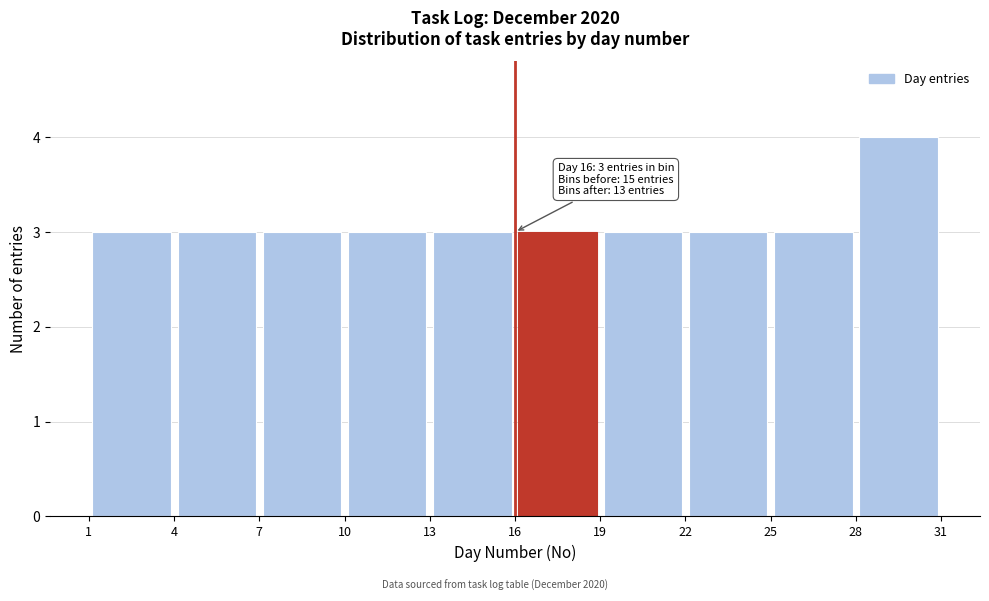

Over which range of the x-axis is the bar tallest?

28 to 31